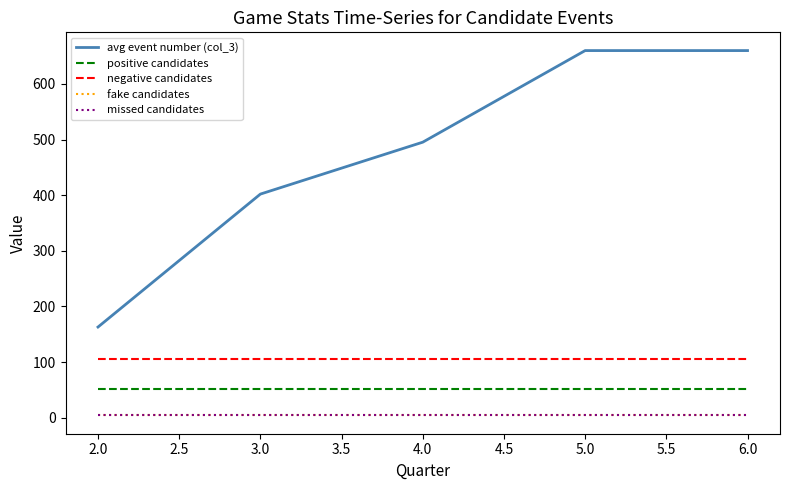

True or false: missed candidates and negative candidates intersect in this chart.

False